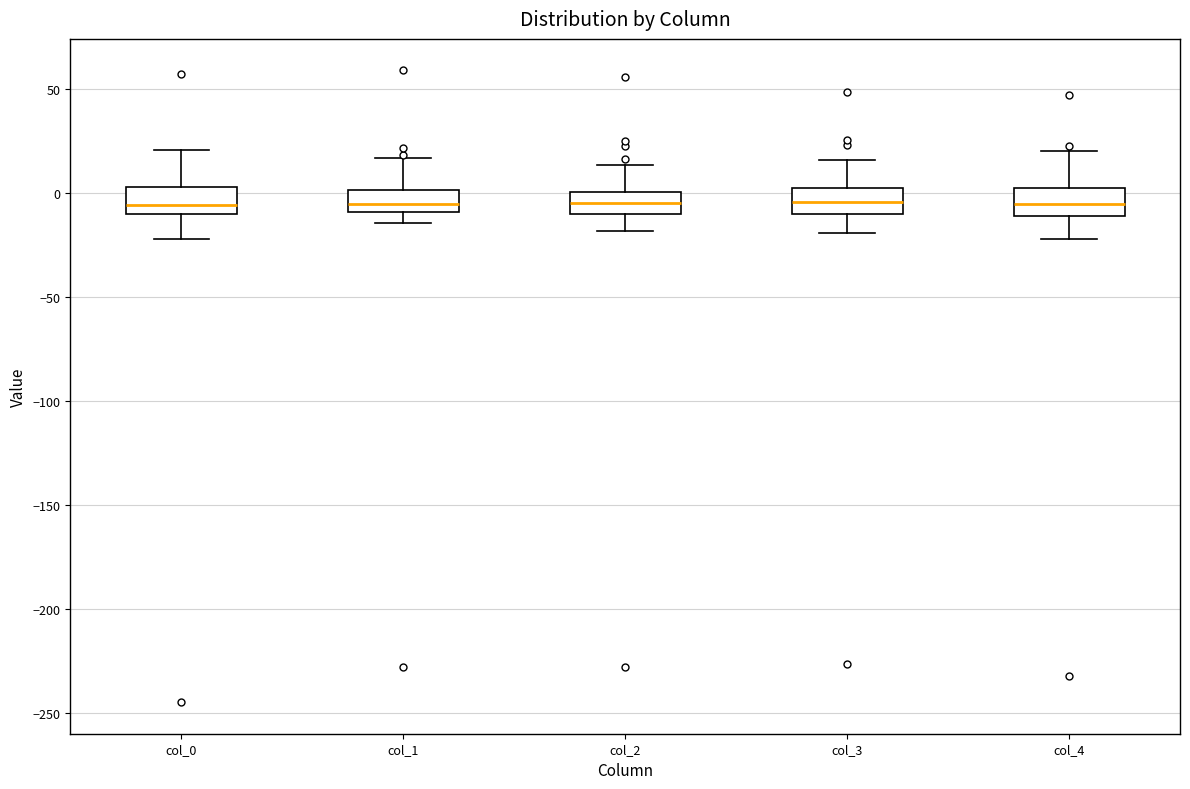

Reading left to right, transcribe this box plot: for each box, give where its median line is, the range the box spans, and where its two whiskers end, as read against the y-axis. The values are not printed on the chart, so give them approximately, as read against the axis.

col_0: median -5, box -10 to 5, whiskers -20 to 20
col_1: median -5, box -10 to 0, whiskers -15 to 15
col_2: median -5, box -10 to 0, whiskers -20 to 15
col_3: median -5, box -10 to 0, whiskers -20 to 15
col_4: median -5, box -10 to 0, whiskers -20 to 20